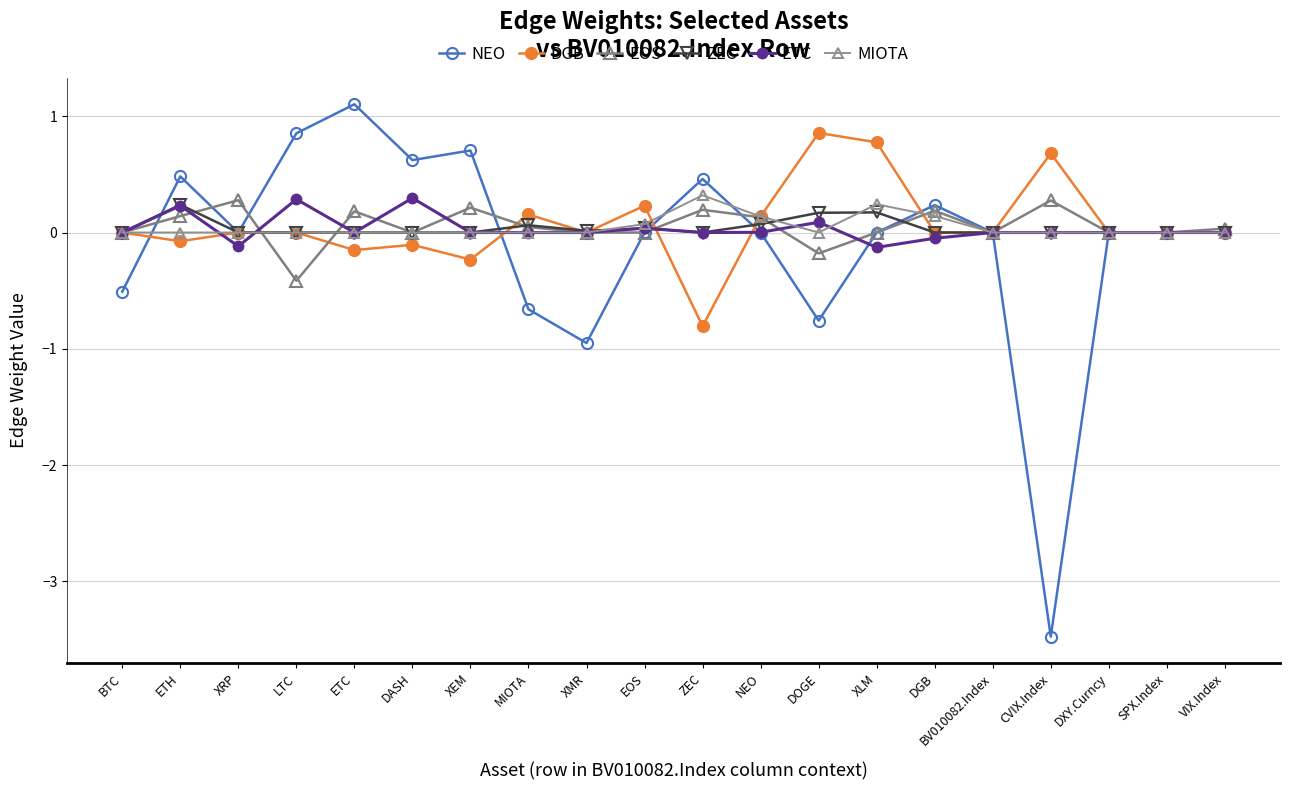

List the series in order of their peak value, highest first.

NEO, DGB, MIOTA, ETC, EOS, ZEC